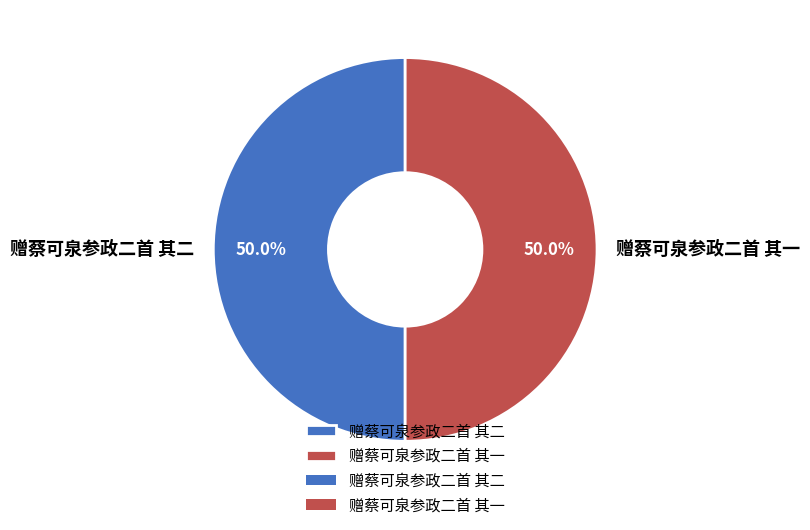

To the nearest percent, what percentage of the pie is 赠蔡可泉参政二首 其一?

50%